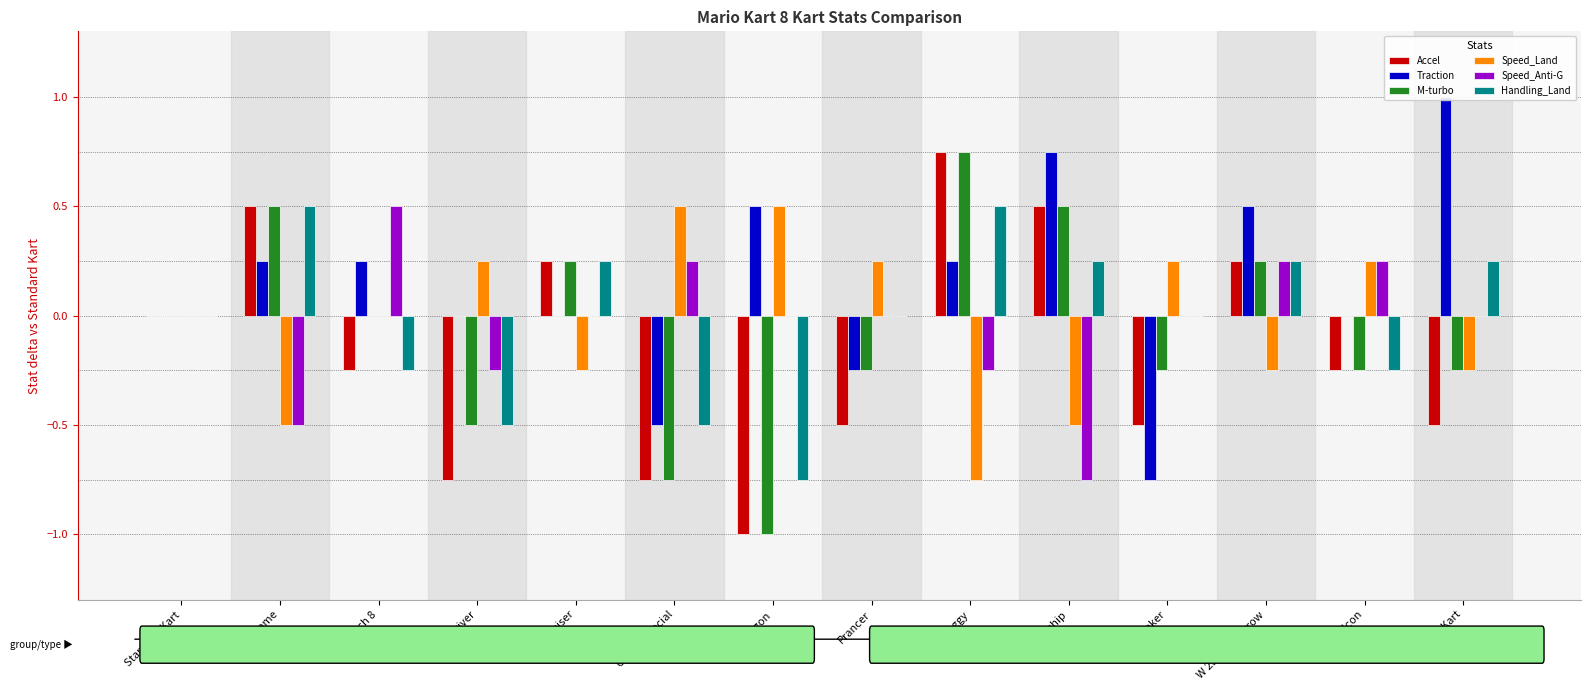

At which label is Accel closest to 0?

Standard Kart